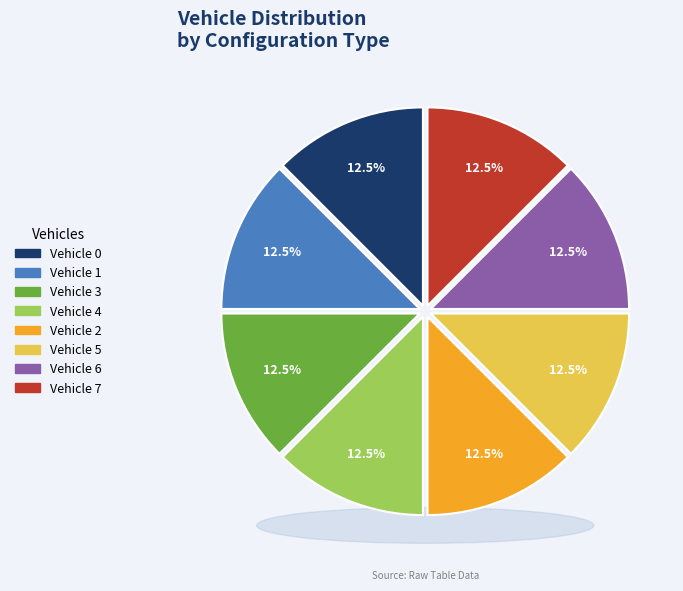

Is there any slice that represents more than half of the pie?

No